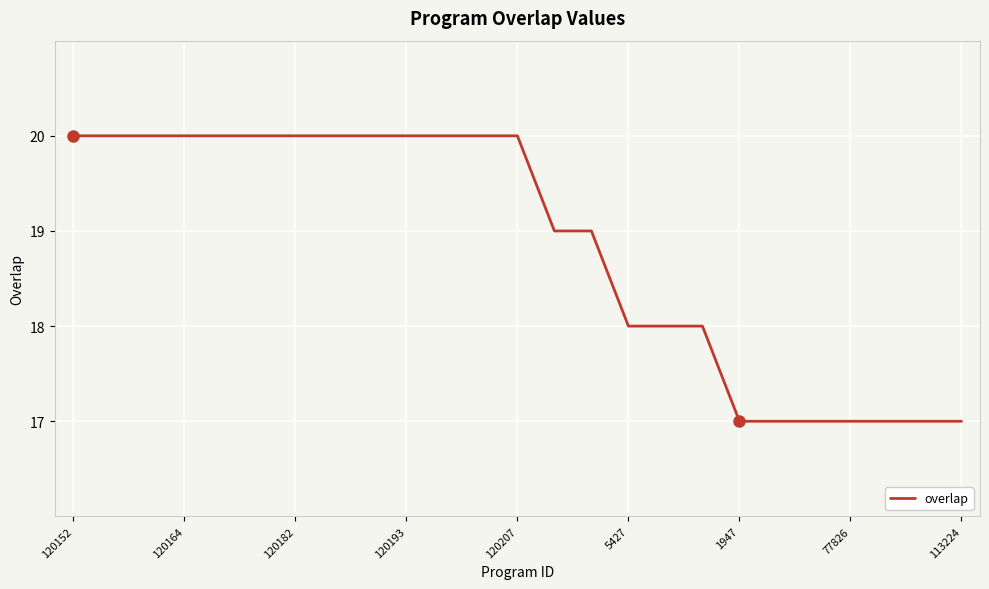

What is the minimum value shown in the chart?

17